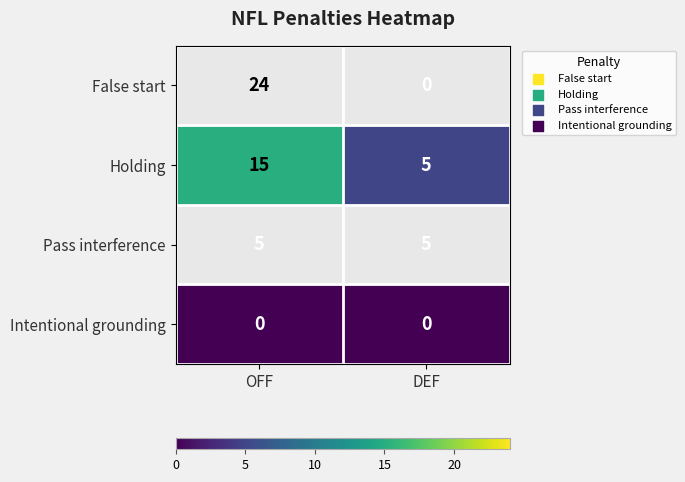

At which category is the sum across all series the highest?

OFF